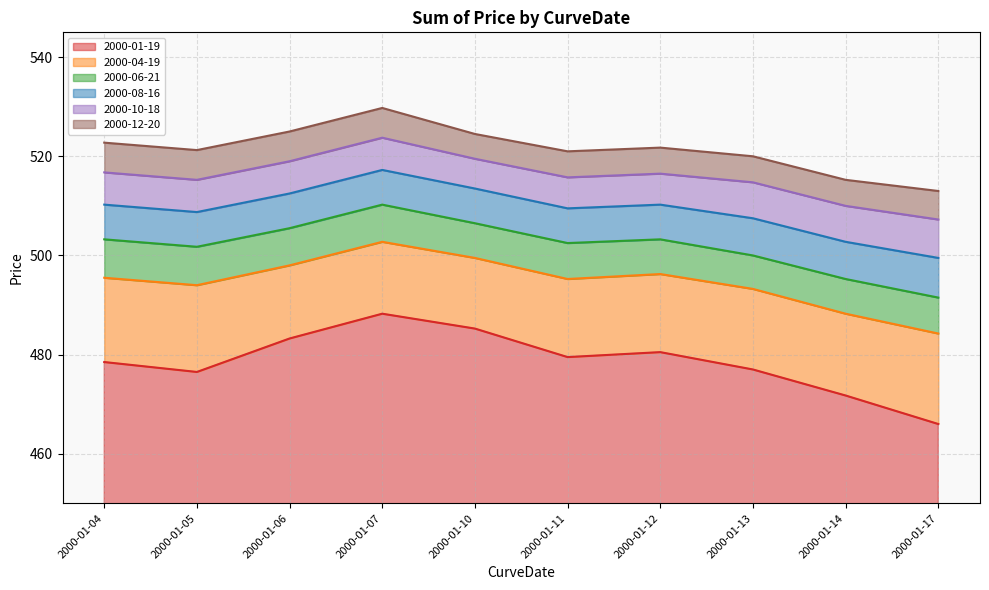

What is the difference between the 2000-12-20 values at 2000-01-13 and 2000-01-14?

4.8